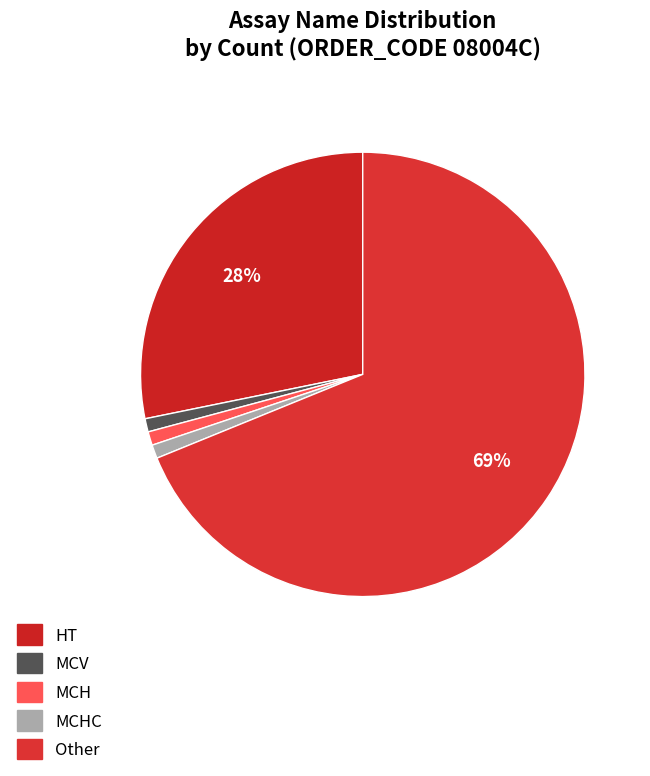

Which slice represents more than half of the pie?

Other